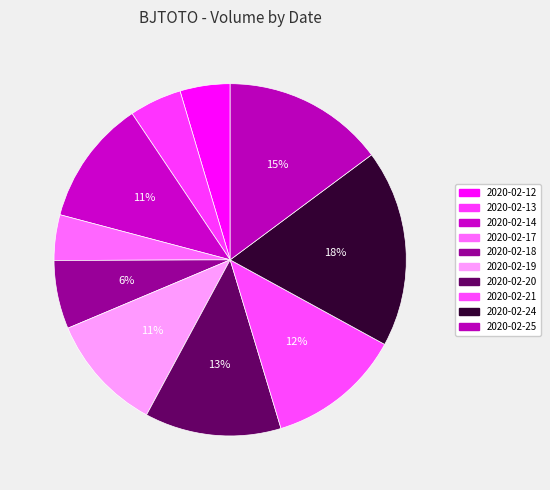

Count the number of slices in the pie.

10